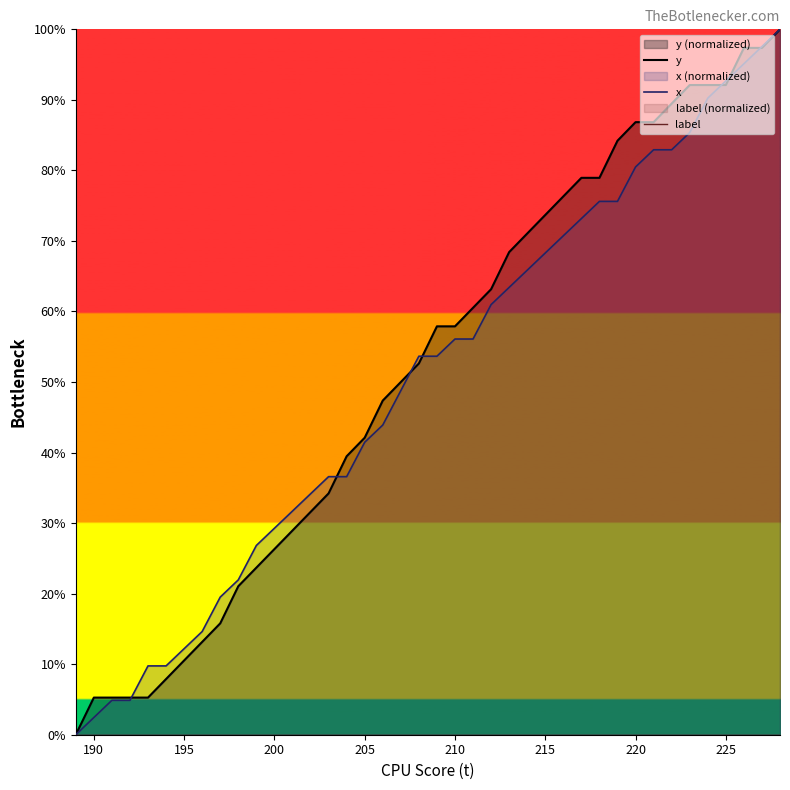

The value of x at 205 is 41.5. True or false?

True